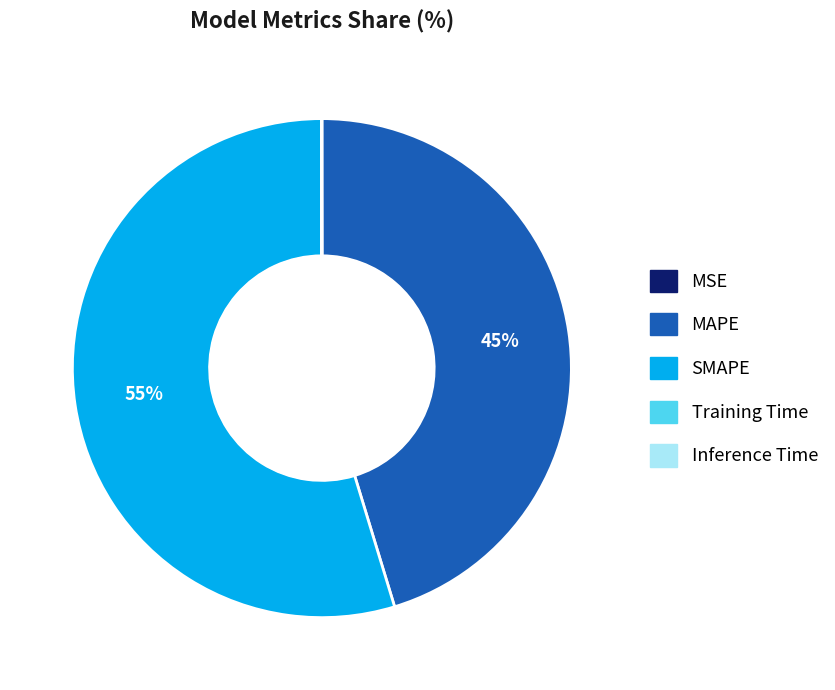

True or false: SMAPE accounts for 62% of the total.

False